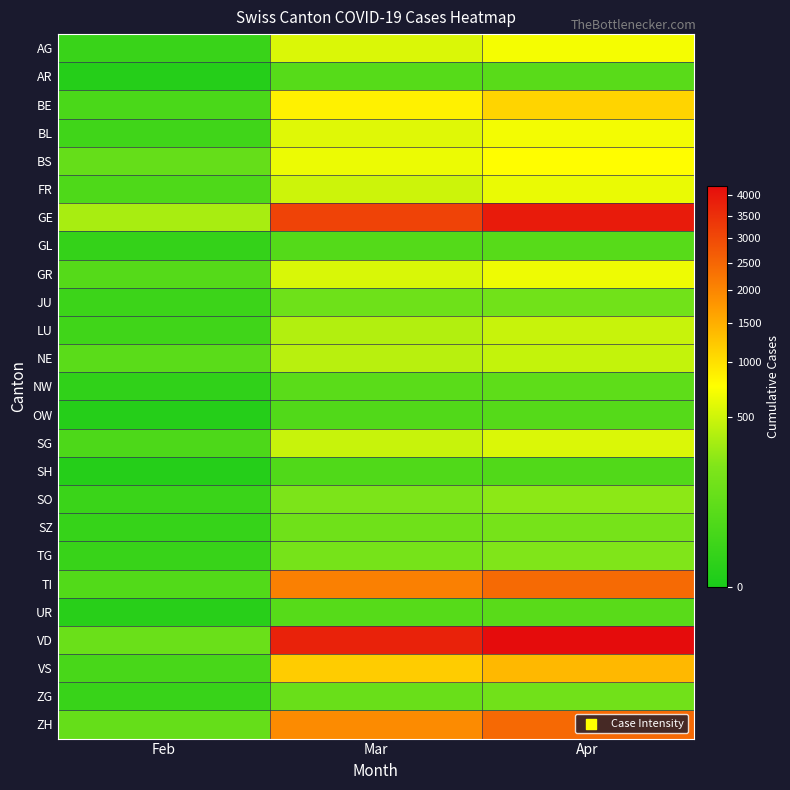

Which has a higher value, Feb or Mar?

Mar